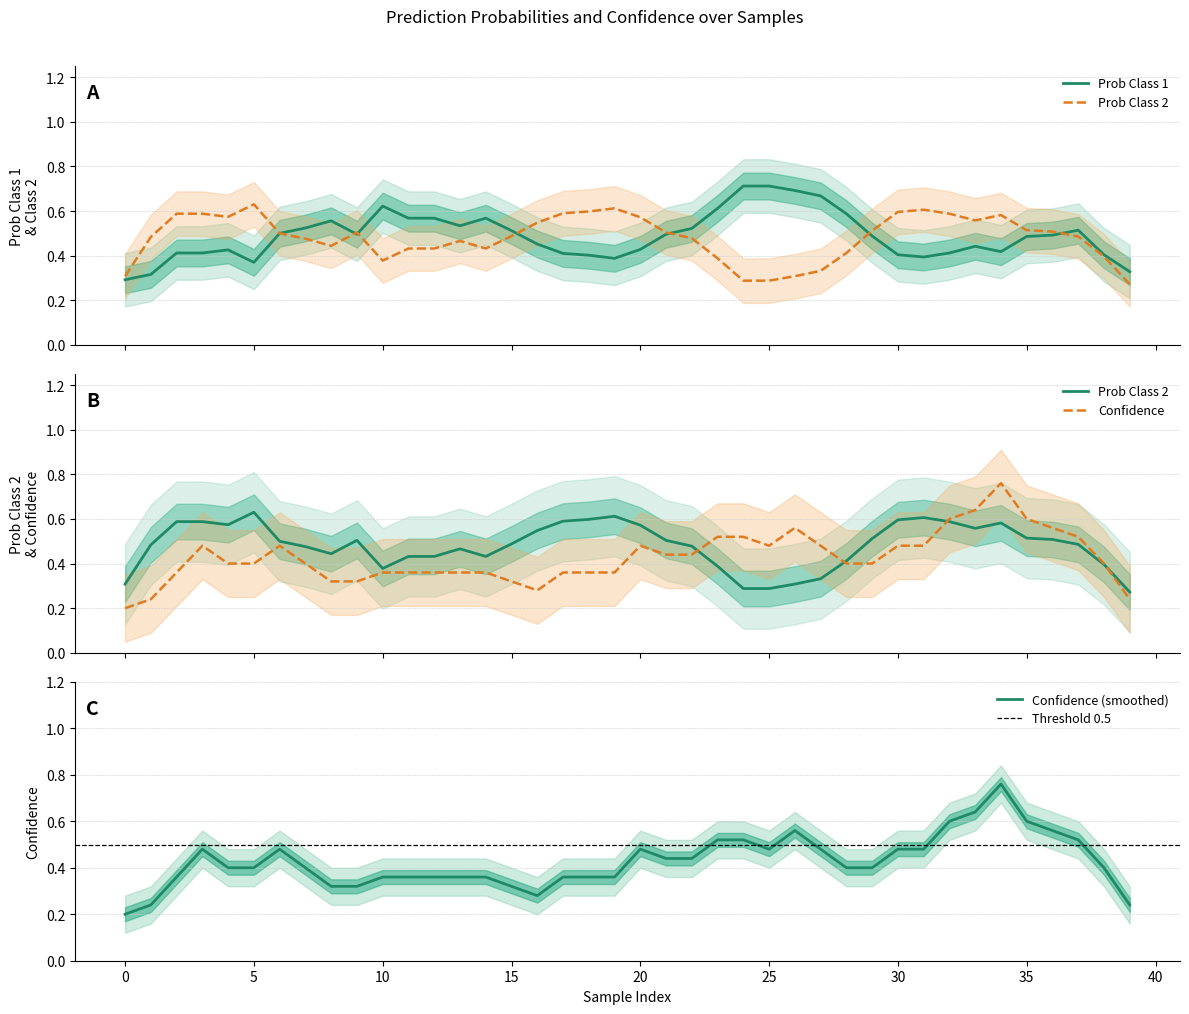

True or false: Confidence (smoothed) has a value of 0.6 at 35.

True